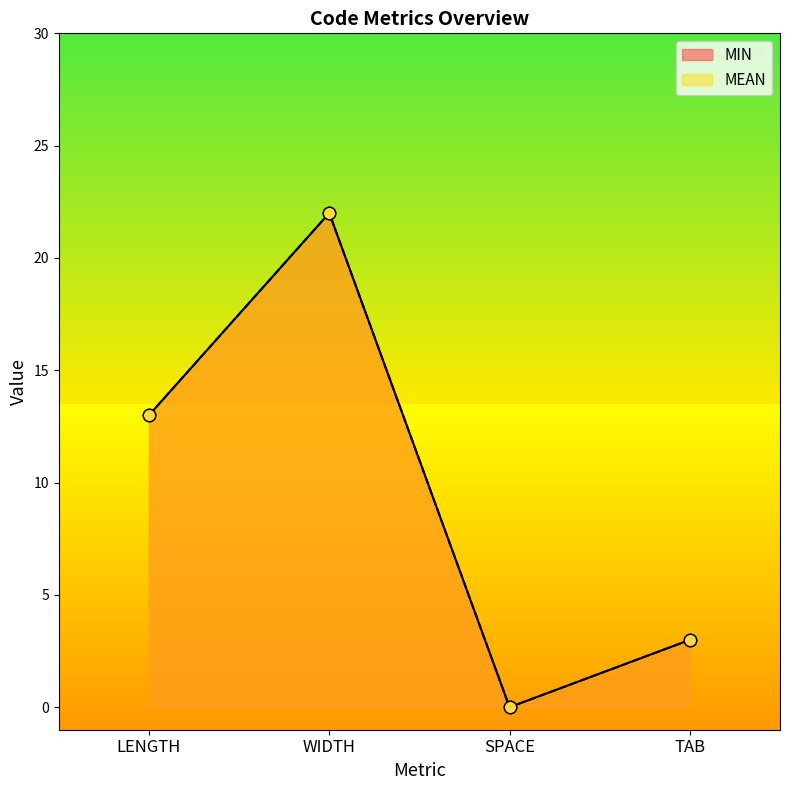

Which series has the widest spread of Y values?

MIN